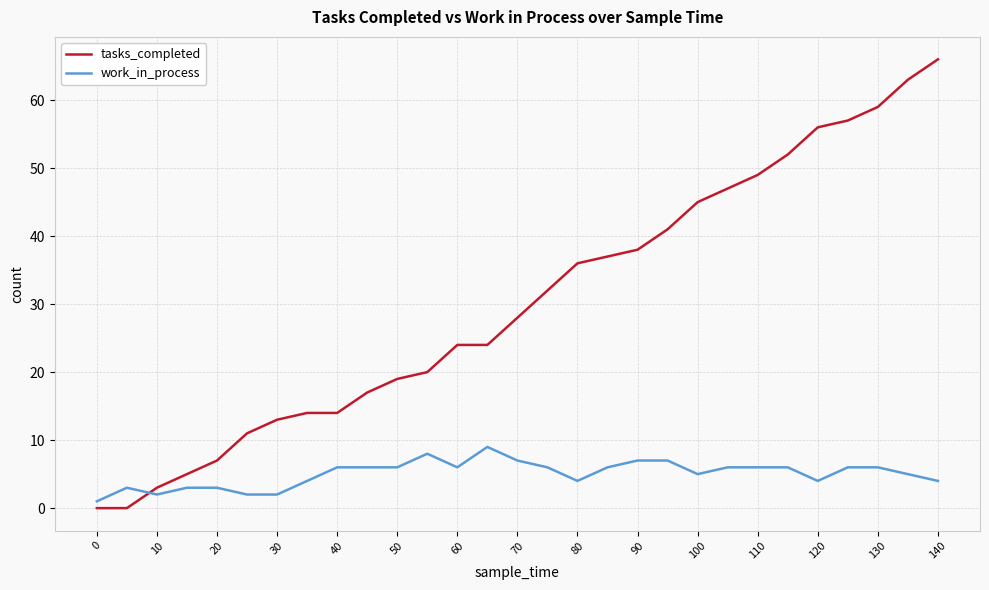

What is the maximum value for work_in_process?

9